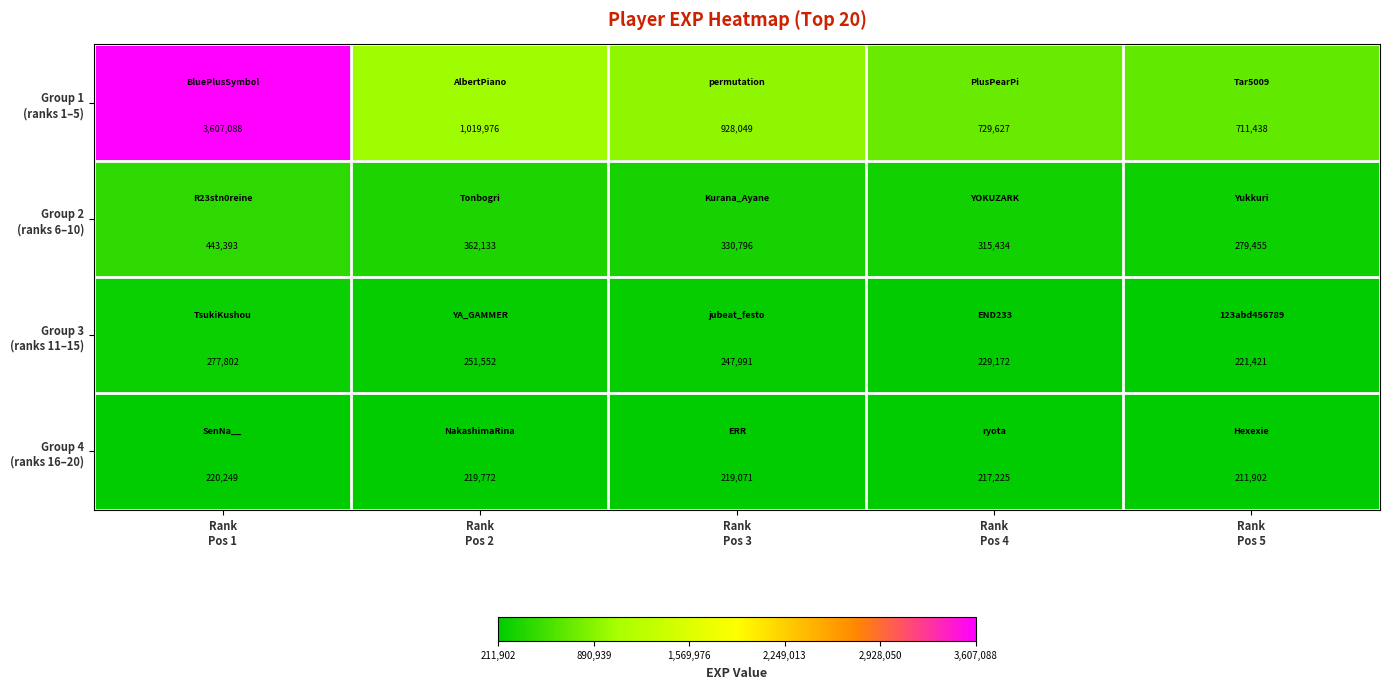

What is the minimum value shown in the chart?

211902